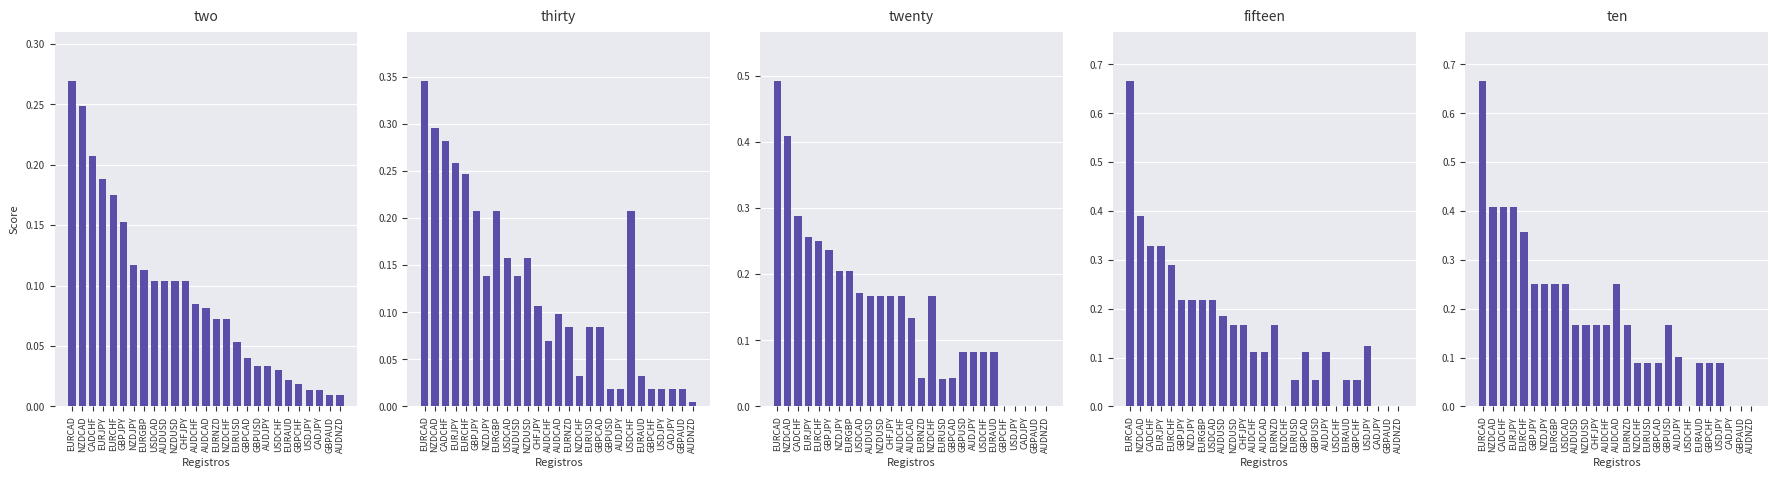

What is the spread (max minus min) of values at USDCHF?

0.2